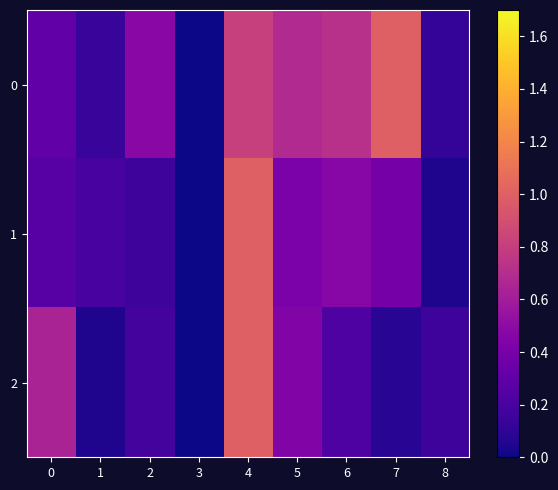

What is the spread (max minus min) of values at 1?

0.1